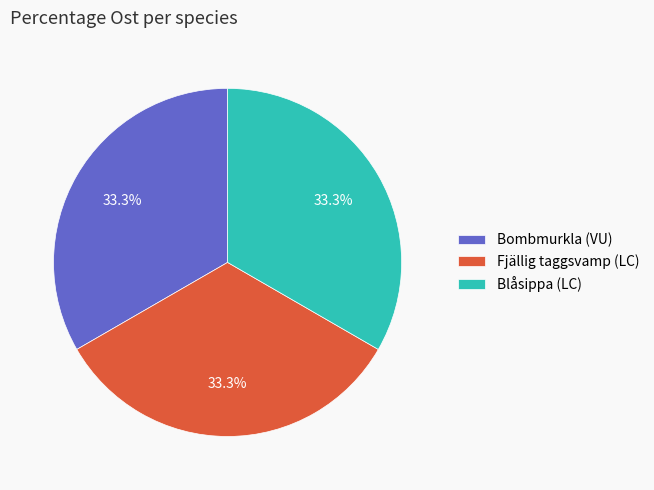

Combined, what portion of the pie is Blåsippa (LC) and Bombmurkla (VU)?

66.7%